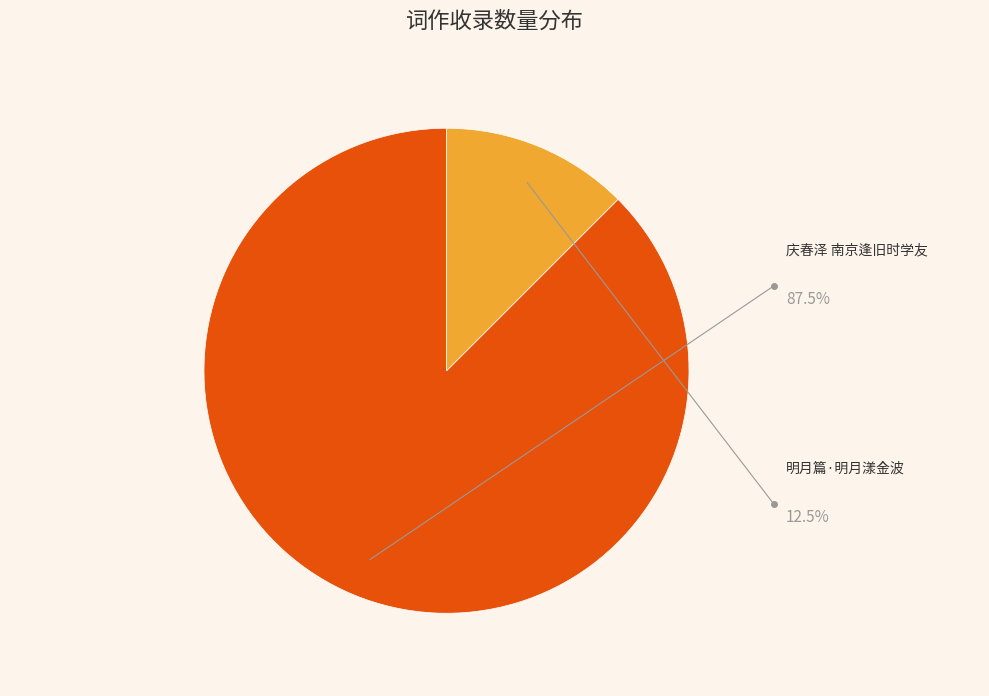

True or false: 明月篇·明月漾金波 accounts for 1% of the total.

False